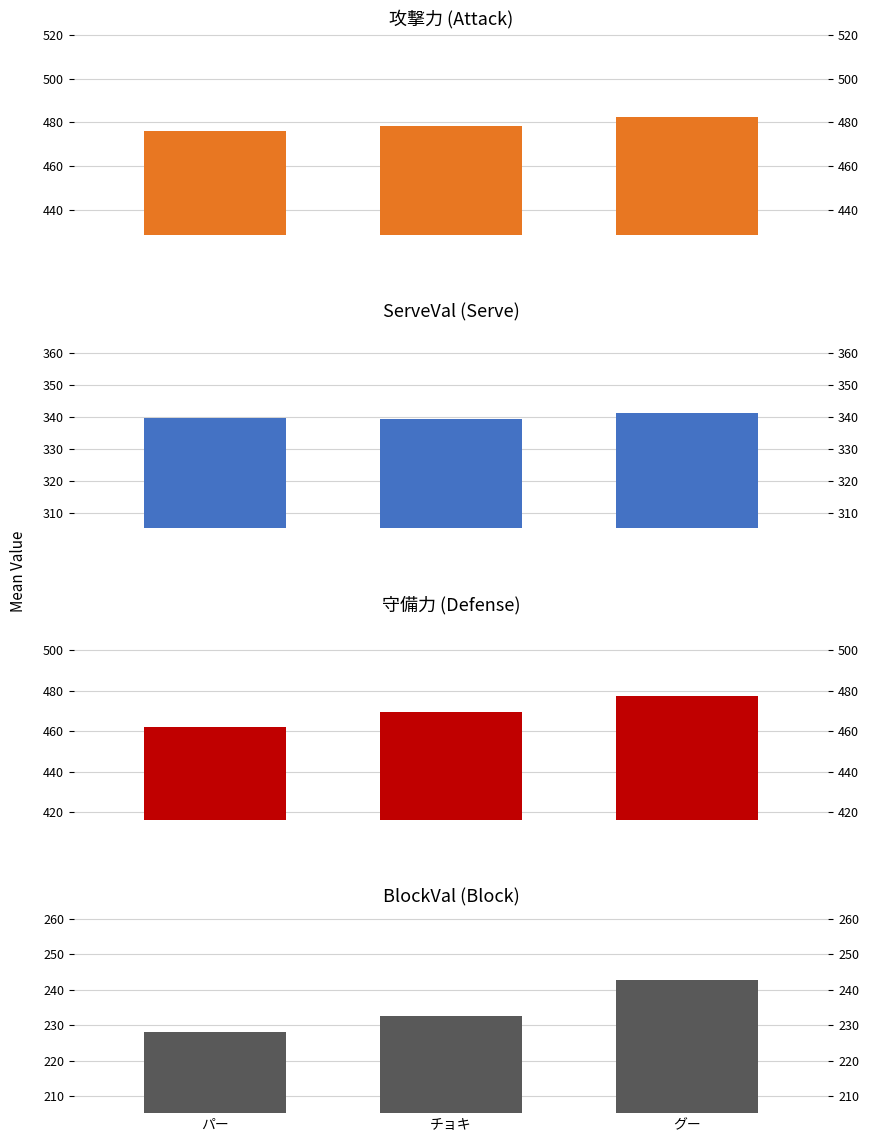

Which label corresponds to the smallest value in the chart?

パー